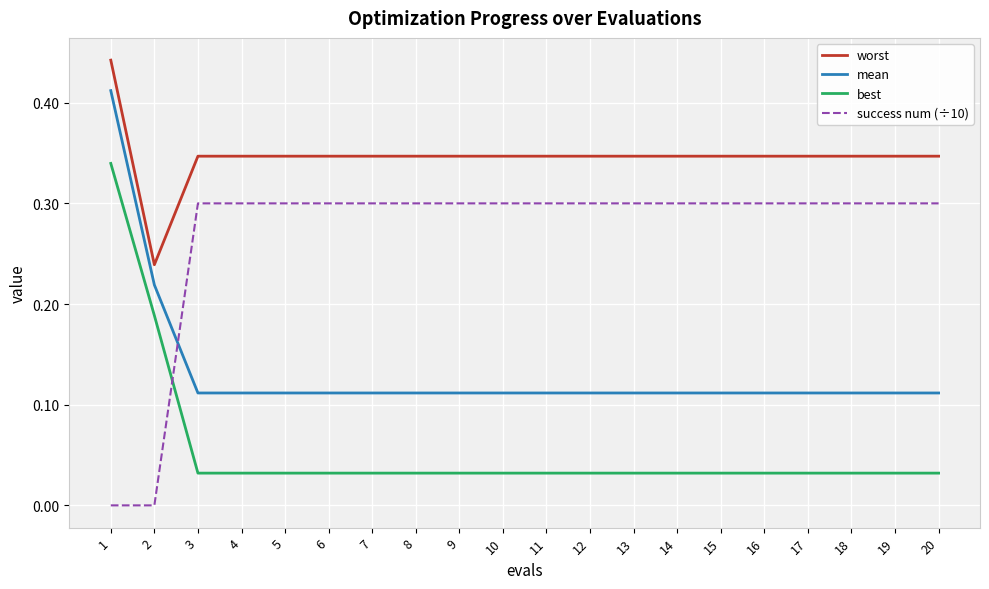

List the series in order of their overall mean, highest first.

worst, success num (÷10), mean, best